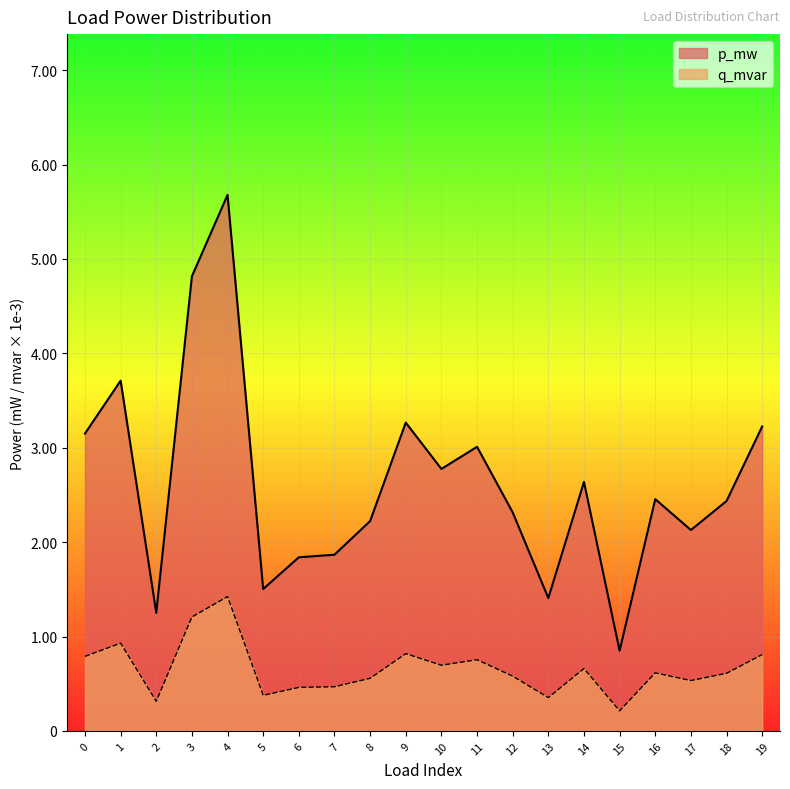

Which has a higher value, 17 or 7?

17